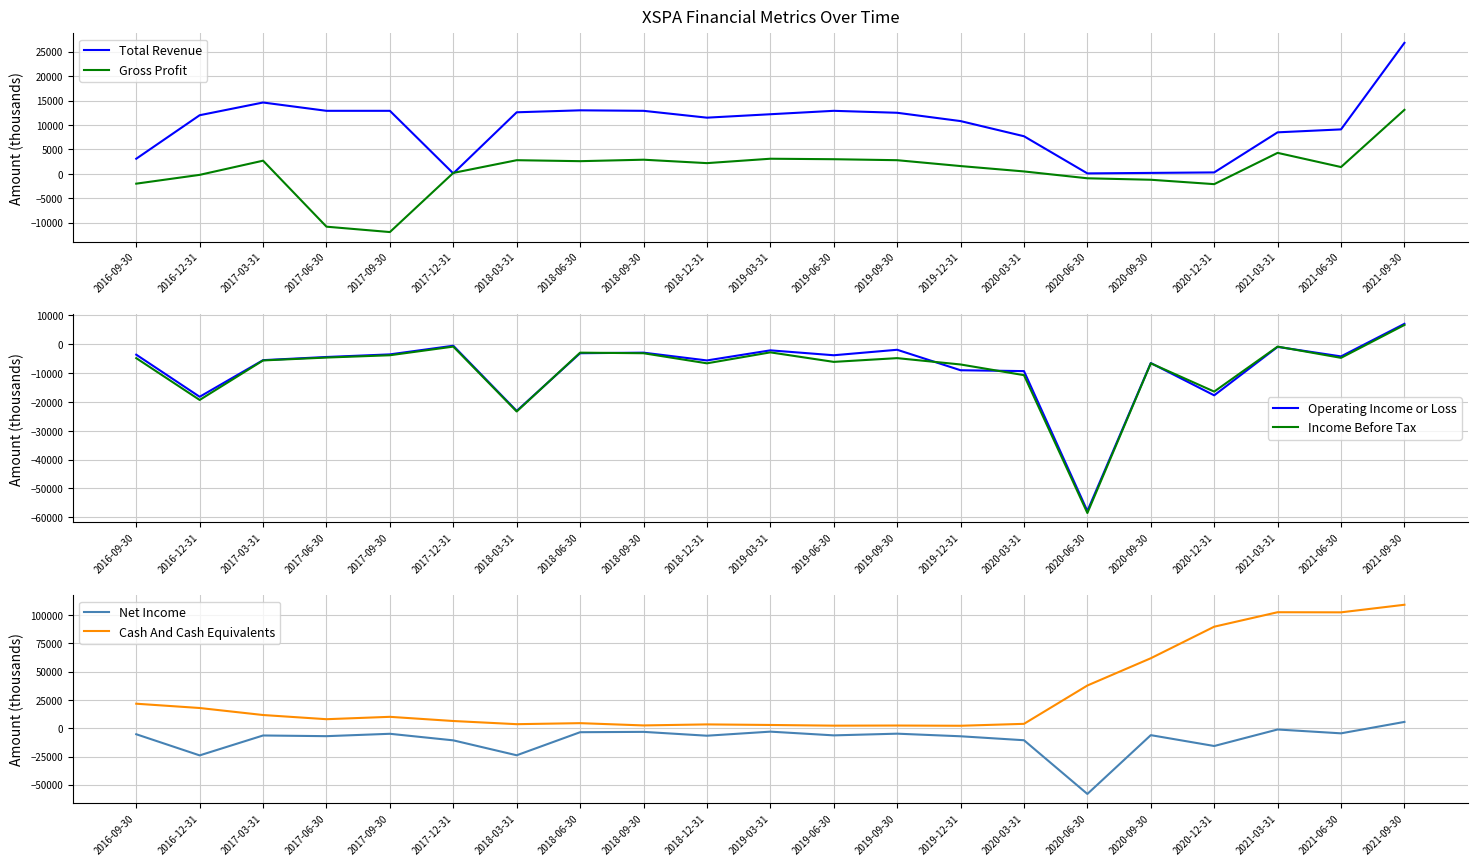

What are all the series names shown in the legend?

Total Revenue, Gross Profit, Operating Income or Loss, Income Before Tax, Net Income, Cash And Cash Equivalents